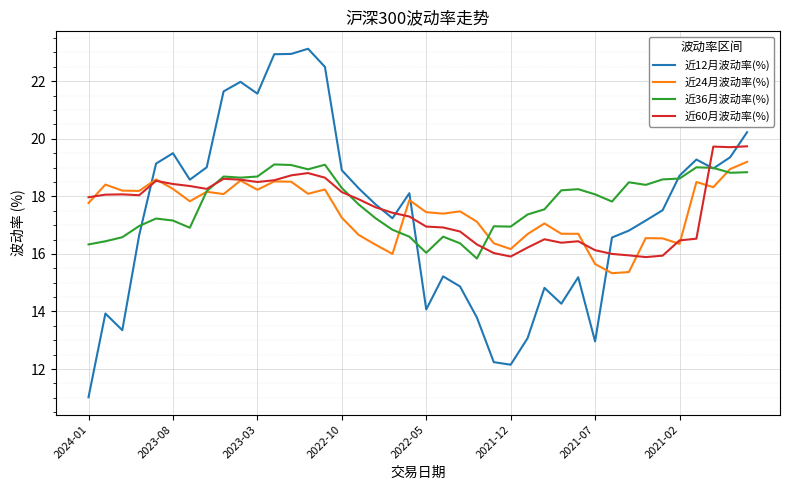

What is the highest value of the 近24月波动率(%) series?

19.2